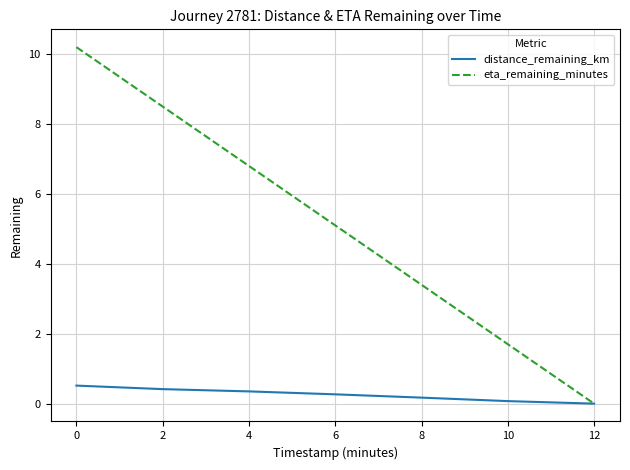

List the series in order of their overall mean, highest first.

eta_remaining_minutes, distance_remaining_km